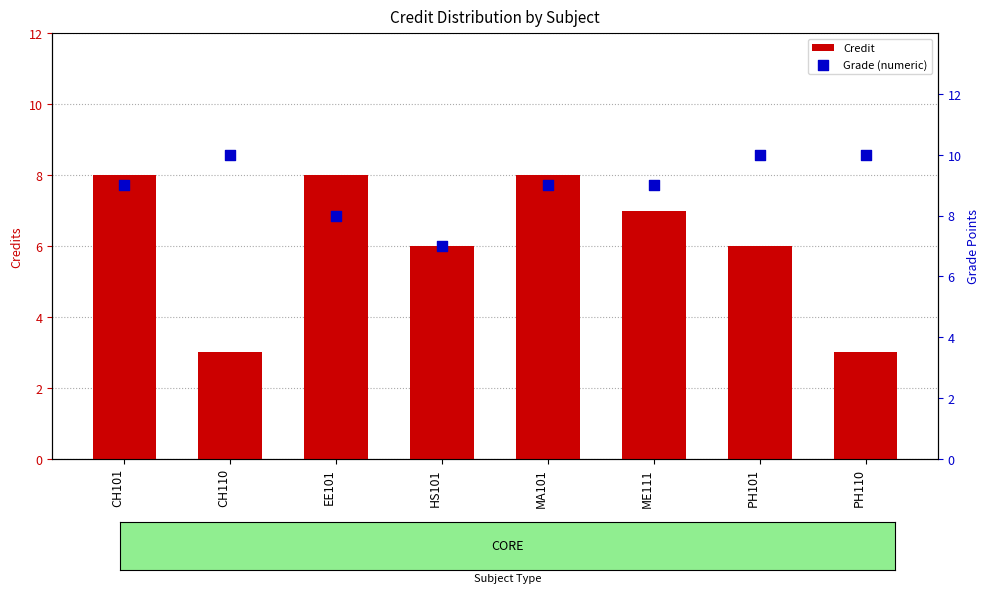

Which series contains the lowest Y value?

Credit